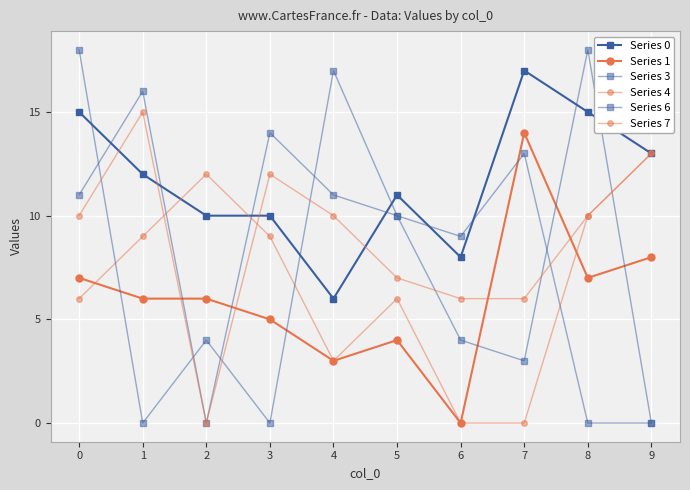

Count the number of data series in this chart.

6